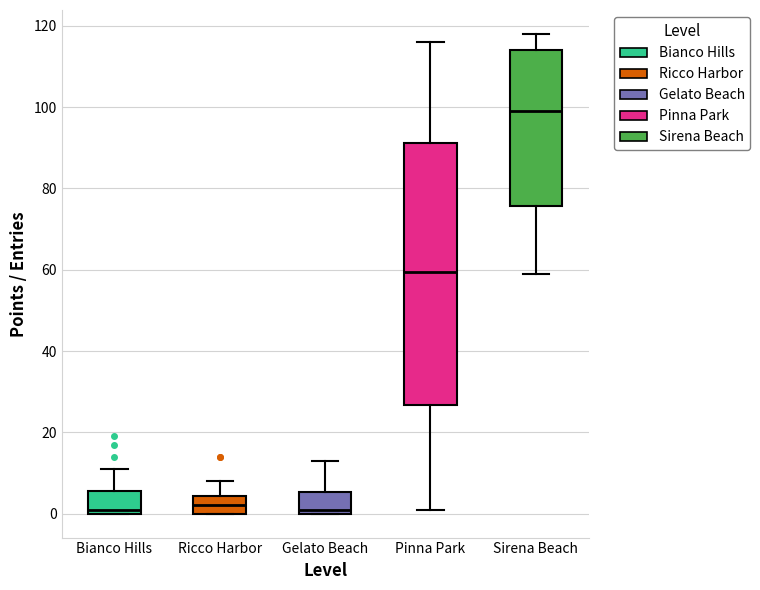

Reading left to right, transcribe this box plot: for each box, give where its median line is, the range the box spans, and where its two whiskers end, as read against the y-axis. The values are not printed on the chart, so give them approximately, as read against the axis.

Bianco Hills: median 2, box 0 to 6, whiskers 0 to 12
Ricco Harbor: median 2, box 0 to 4, whiskers 0 to 8
Gelato Beach: median 2, box 0 to 6, whiskers 0 to 14
Pinna Park: median 60, box 26 to 92, whiskers 2 to 116
Sirena Beach: median 100, box 76 to 114, whiskers 60 to 118